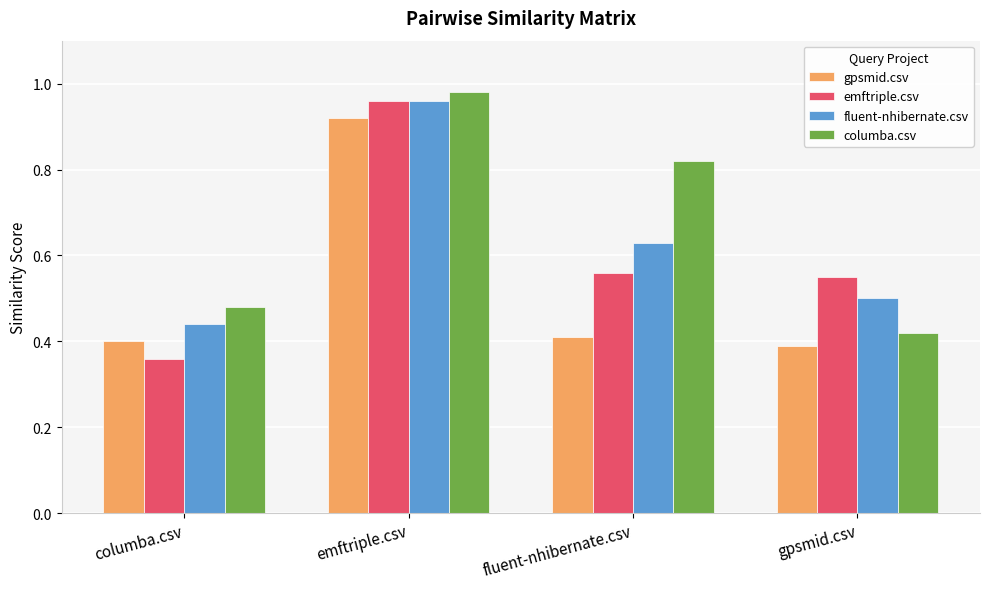

At columba.csv, list the series in order from smallest to largest.

emftriple.csv, gpsmid.csv, fluent-nhibernate.csv, columba.csv